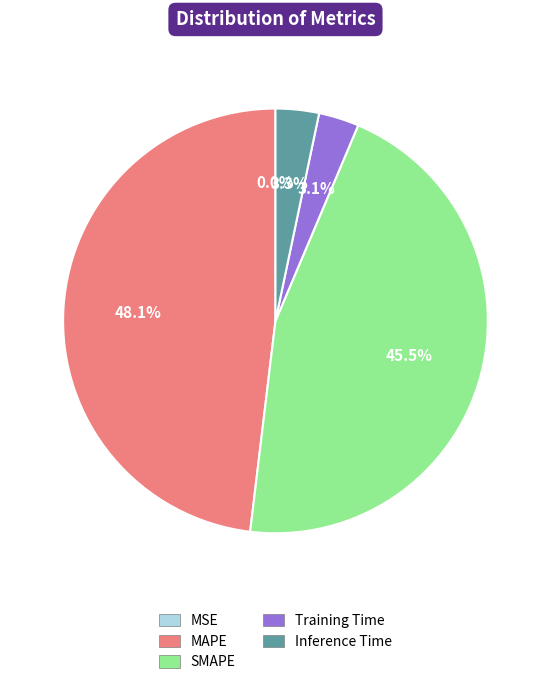

To the nearest percent, what percentage of the pie is Training Time?

3%